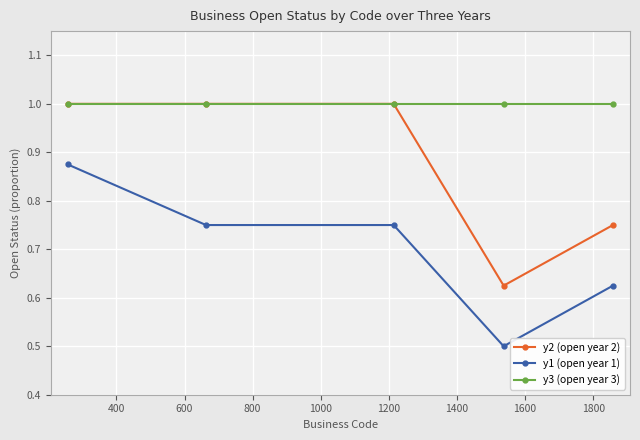

True or false: y2 (open year 2) and y1 (open year 1) cross at least once.

False